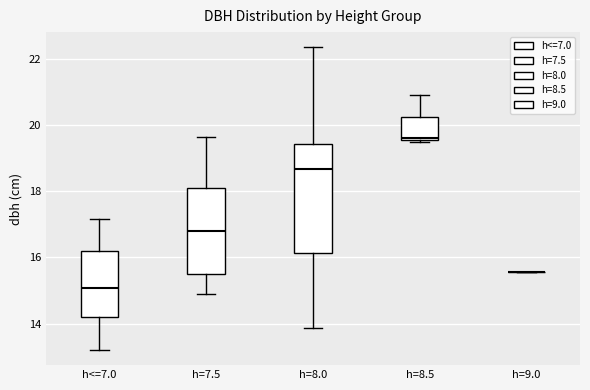

Reading left to right, transcribe this box plot: for each box, give where its median line is, the range the box spans, and where its two whiskers end, as read against the y-axis. The values are not printed on the chart, so give them approximately, as read against the axis.

h<=7.0: median 15.0, box 14.2 to 16.2, whiskers 13.2 to 17.2
h=7.5: median 16.8, box 15.6 to 18.2, whiskers 15.0 to 19.6
h=8.0: median 18.6, box 16.2 to 19.4, whiskers 13.8 to 22.4
h=8.5: median 19.6, box 19.6 to 20.2, whiskers 19.6 to 21.0
h=9.0: box collapsed to a line at 15.6, whiskers 15.6 to 15.6